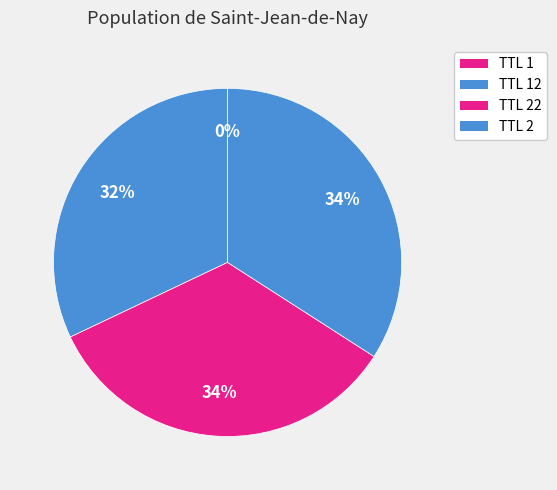

What is the change in value from TTL 12 to TTL 22?

+1.6